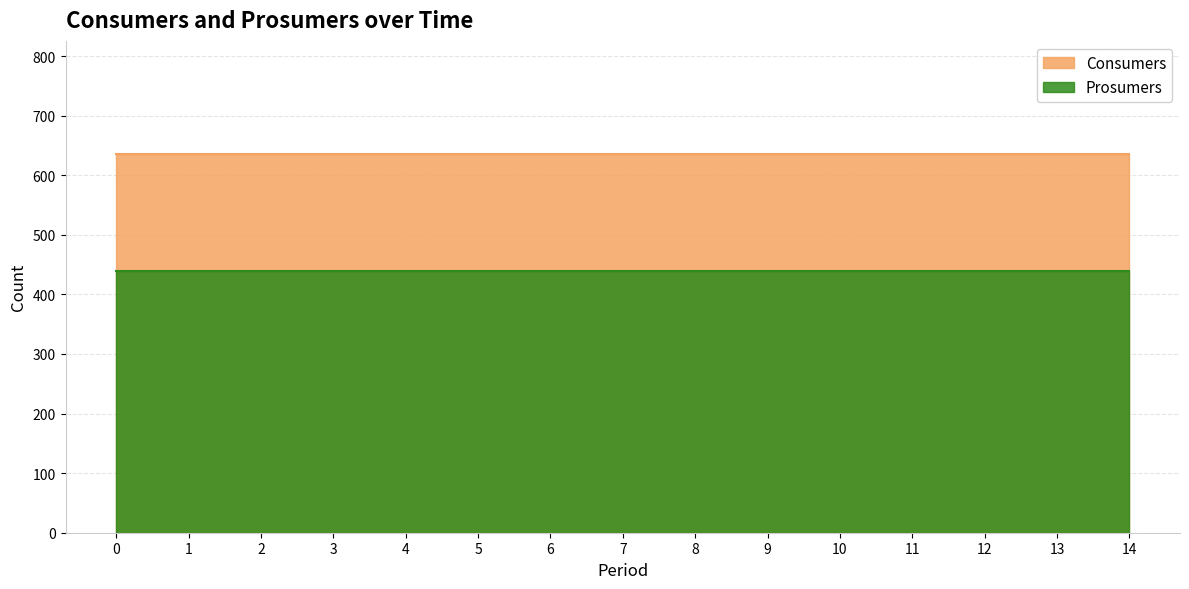

True or false: Consumers and Prosumers cross at least once.

False